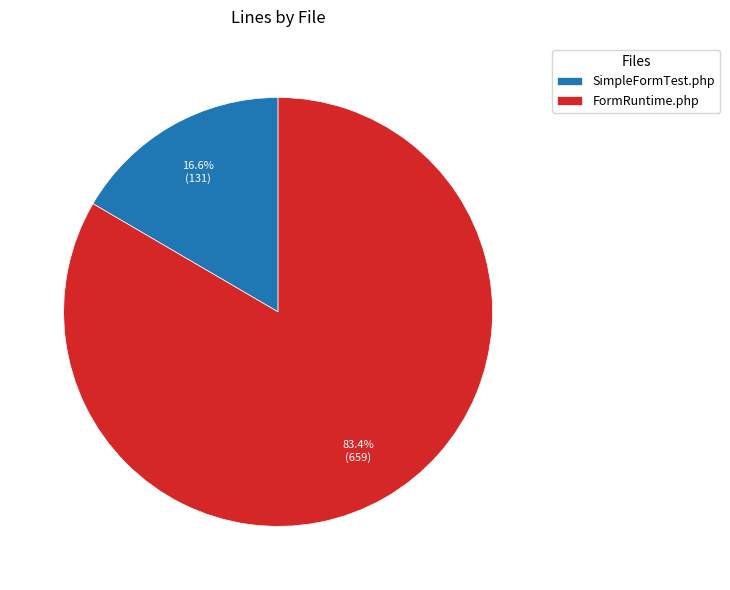

Which has a higher value, SimpleFormTest.php or FormRuntime.php?

FormRuntime.php